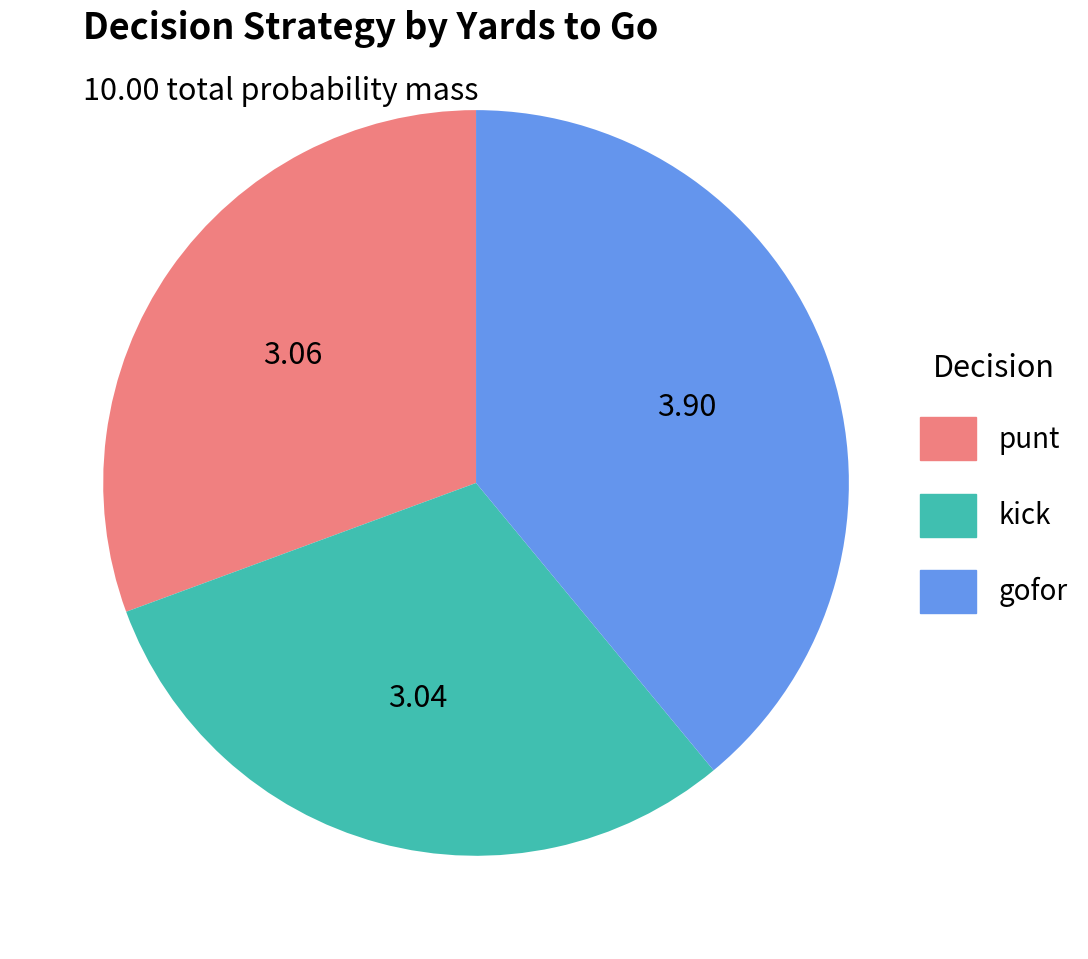

Count the number of slices in the pie.

3